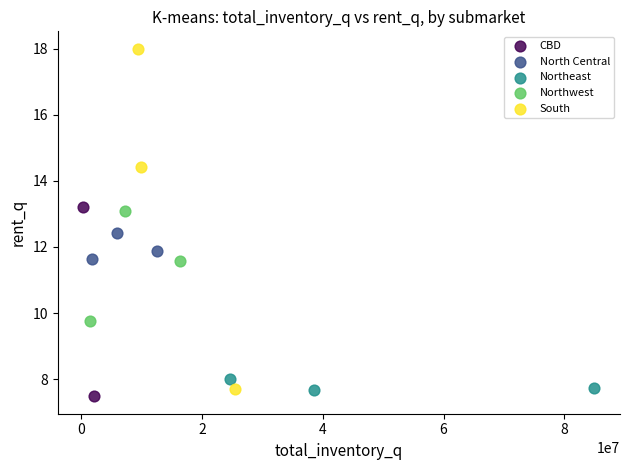

Which series has the largest Y range (max minus min)?

South